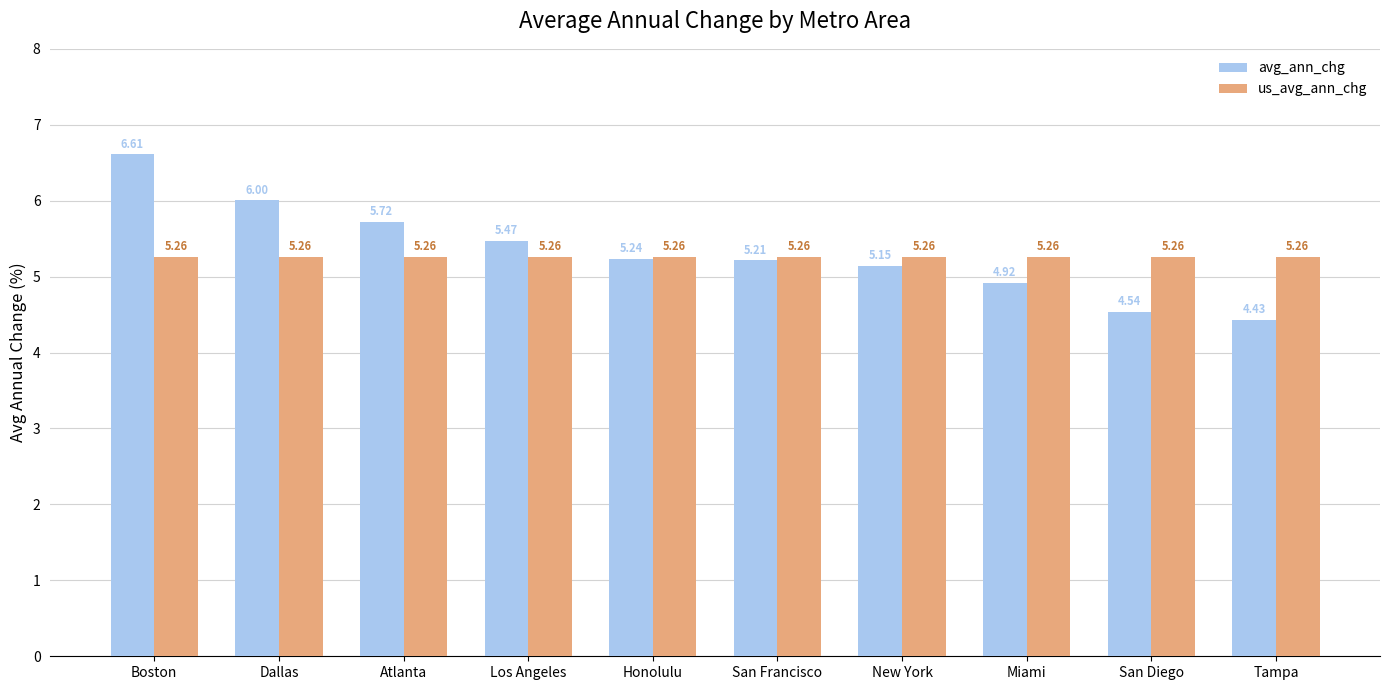

Rank the series at Honolulu from lowest to highest value.

avg_ann_chg, us_avg_ann_chg